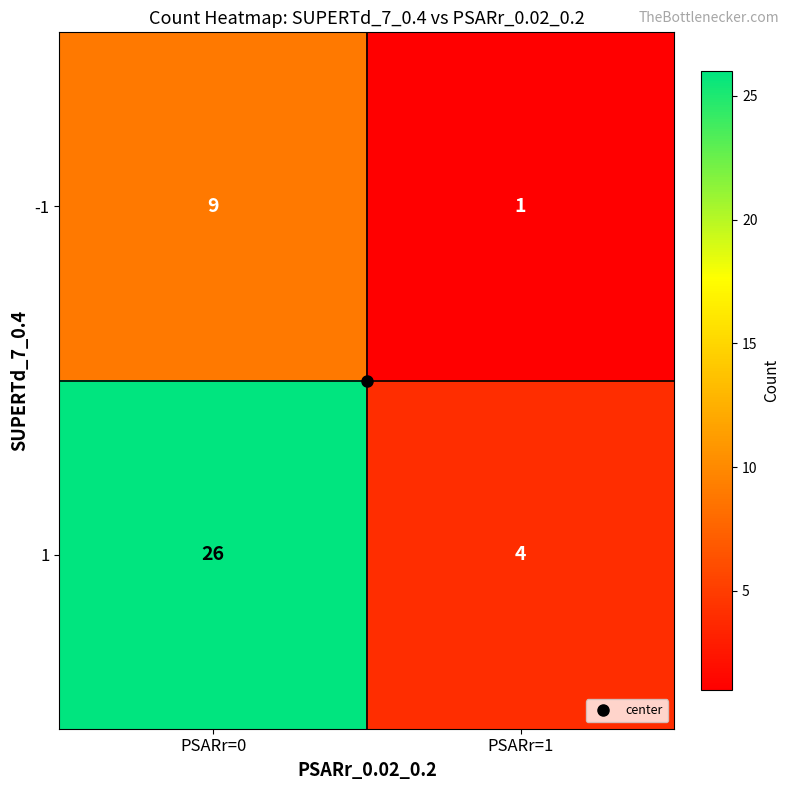

How many categories are shown in the chart?

2